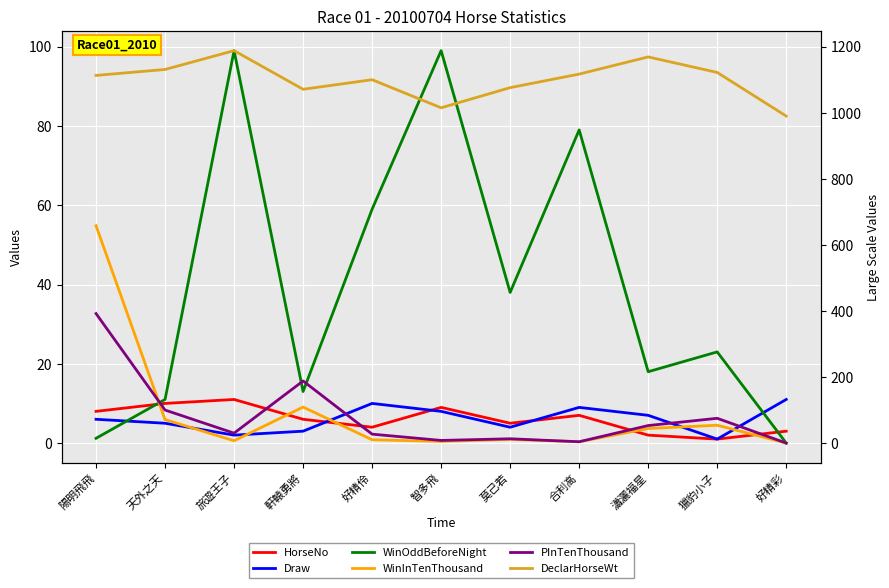

What is the spread (max minus min) of values at 好精彩?

990.0